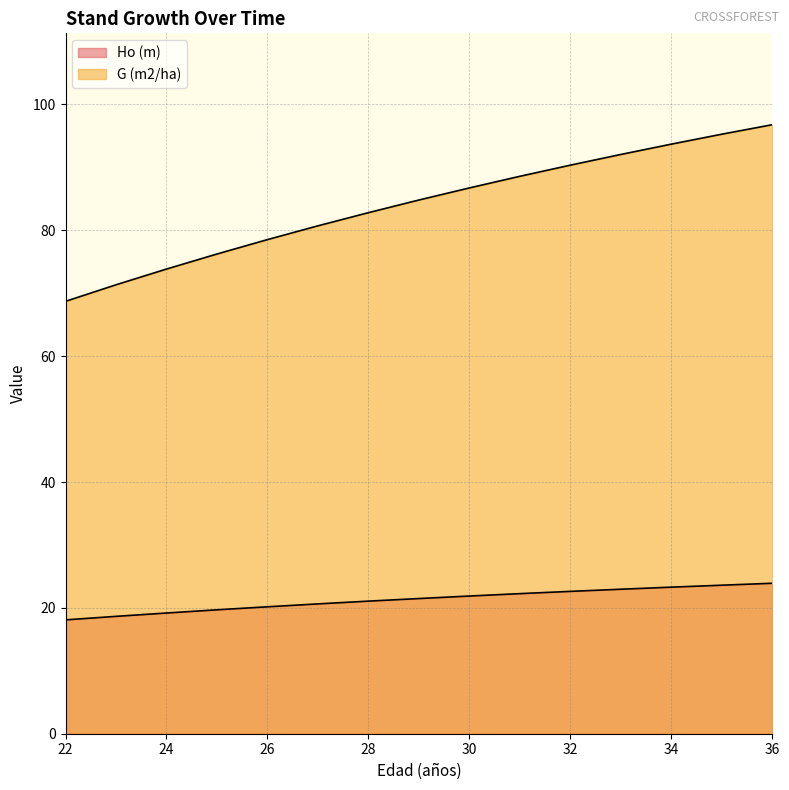

What is the difference between the highest and lowest values at 34?

70.4